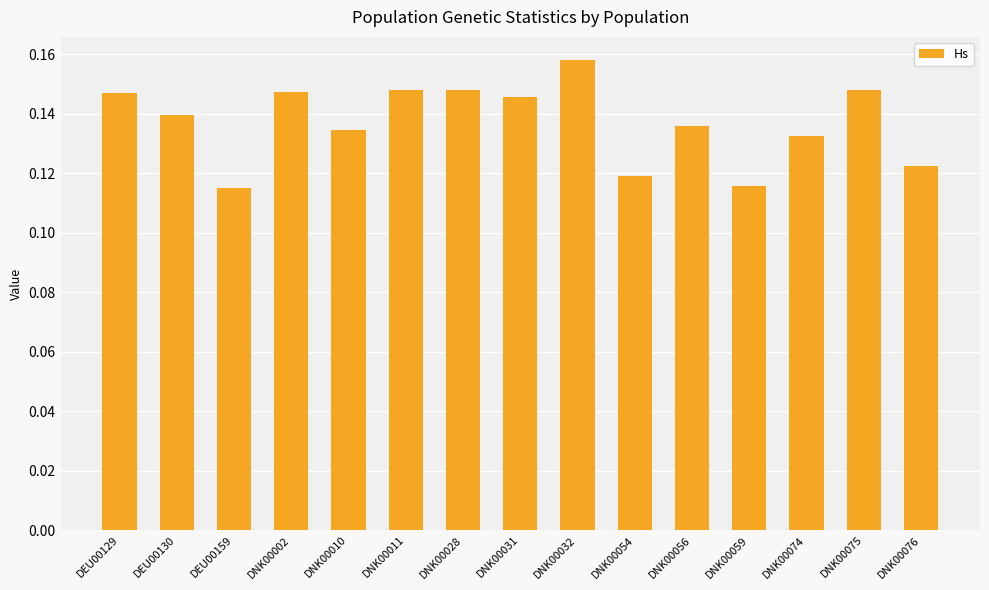

What is the label of the 12th bar from the right?

DNK00002